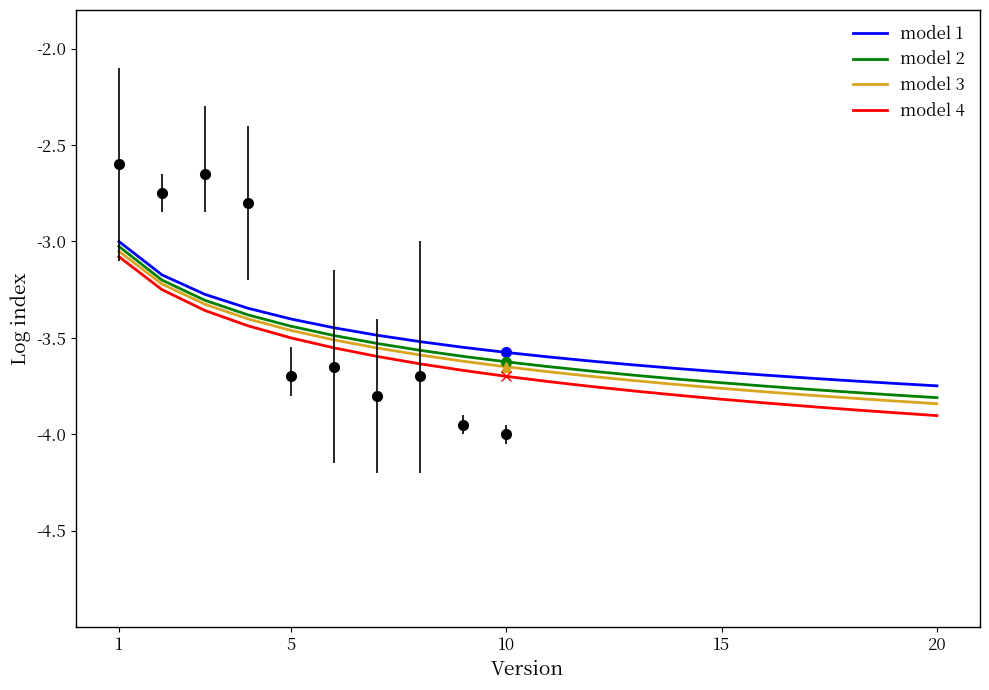

The model 4 series shows -6.8 at 20. True or false?

False